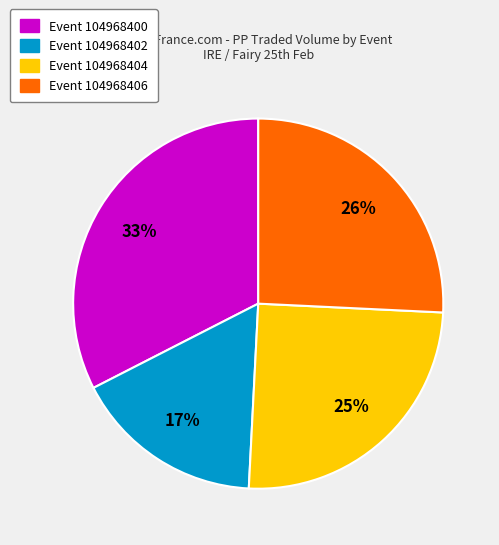

What percentage is the Event 104968406 slice, to the nearest percent?

26%